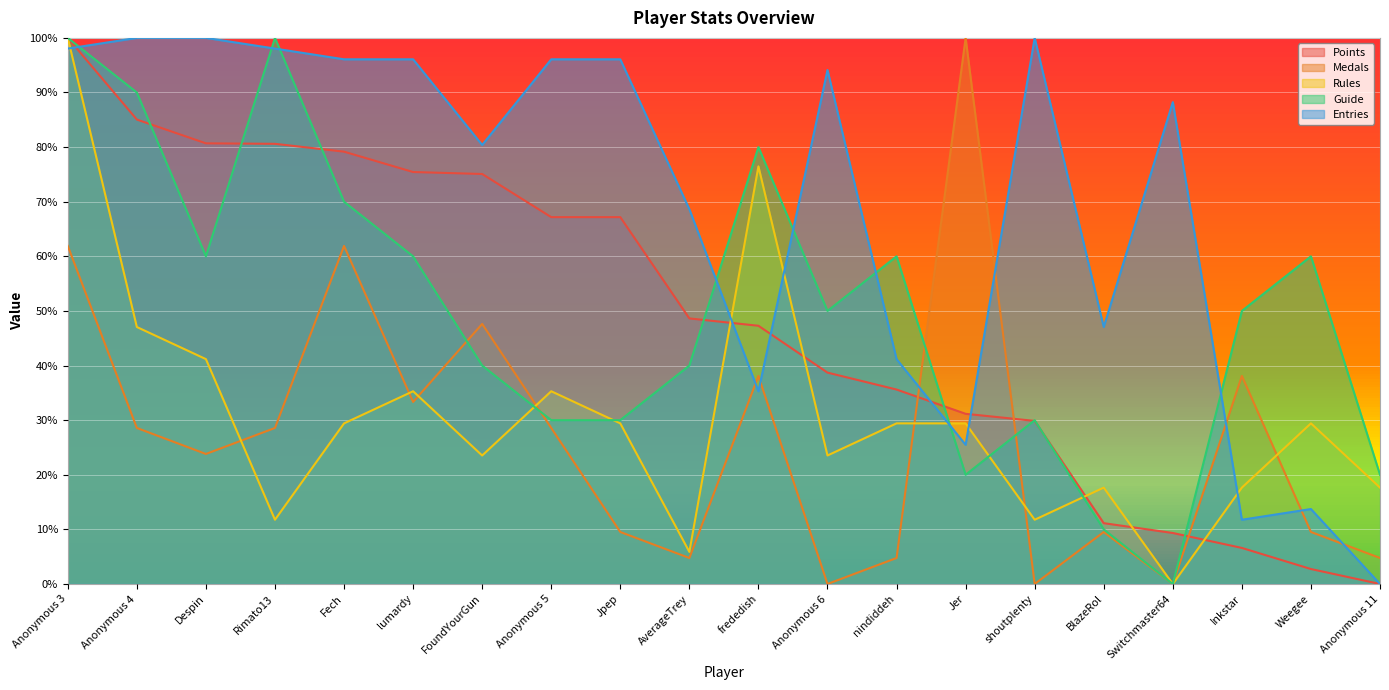

Which series has the widest spread of values?

Points